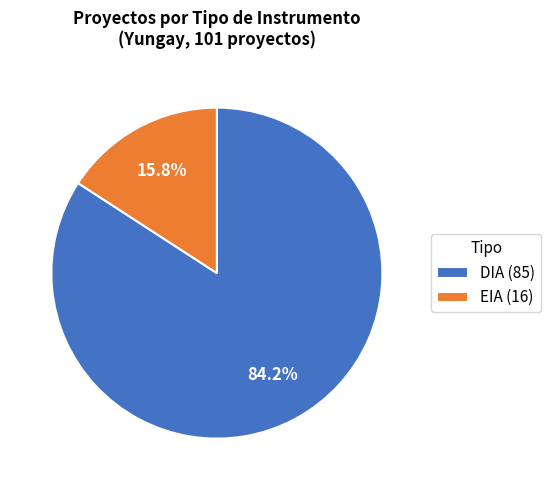

How many slices are in this pie chart?

2